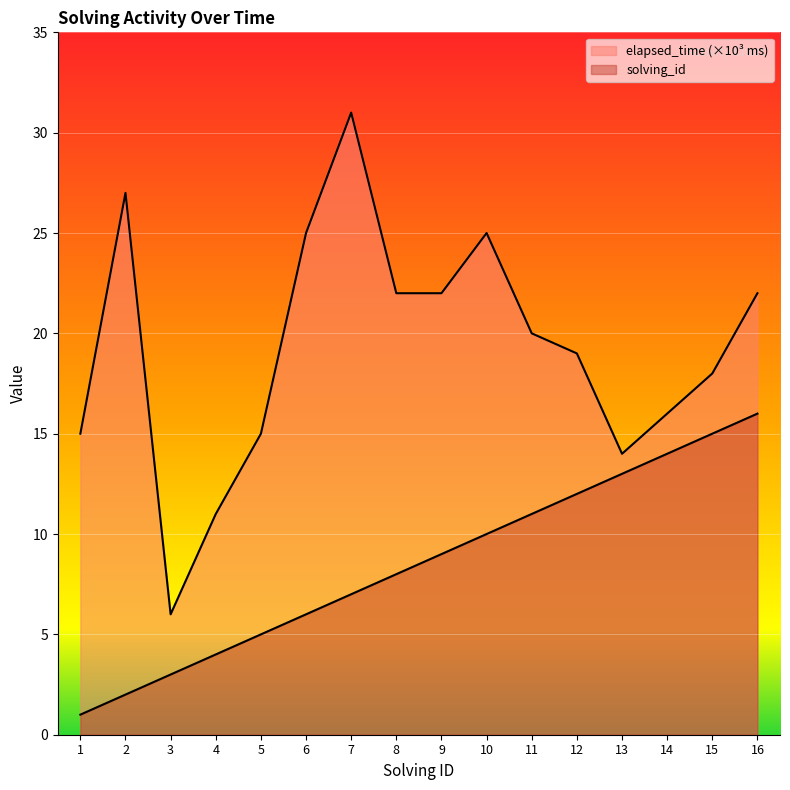

What is the smallest value displayed?

1